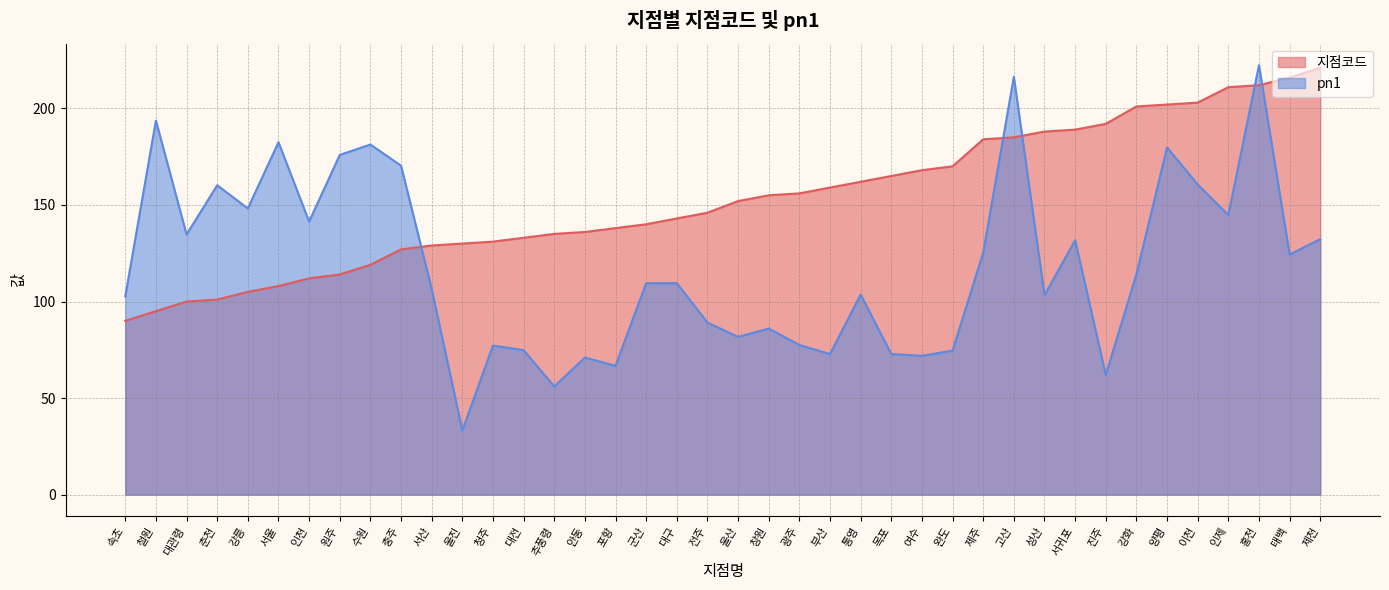

At which label does 지점코드 first exceed 152?

창원